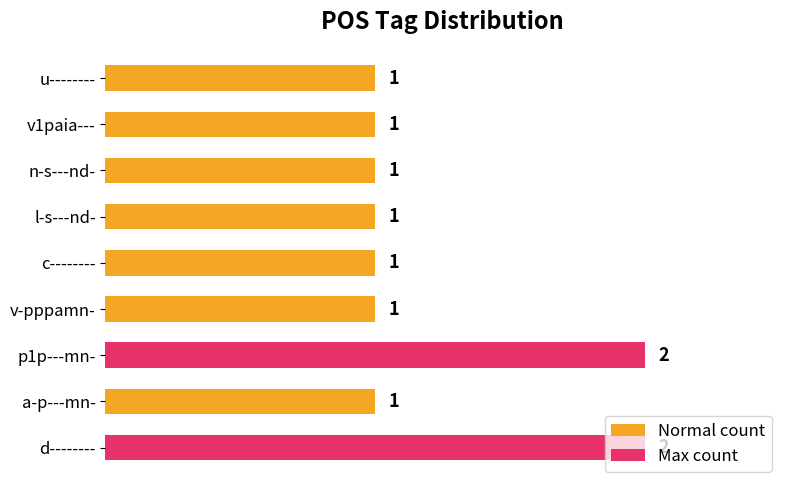

What is the sum of all values?

11